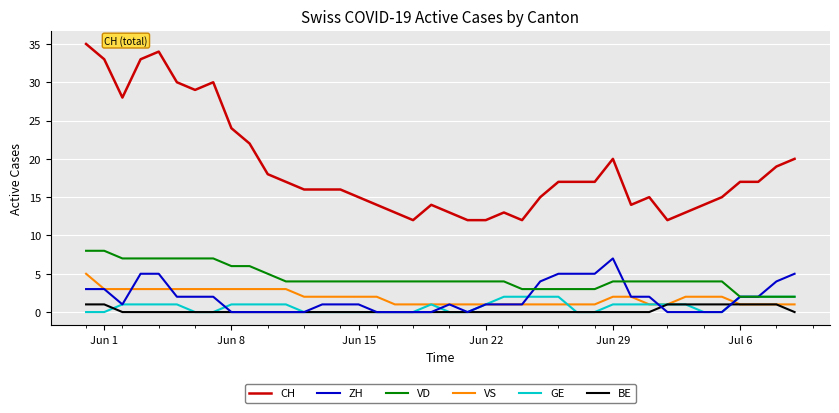

Which series has the largest total across all categories?

CH